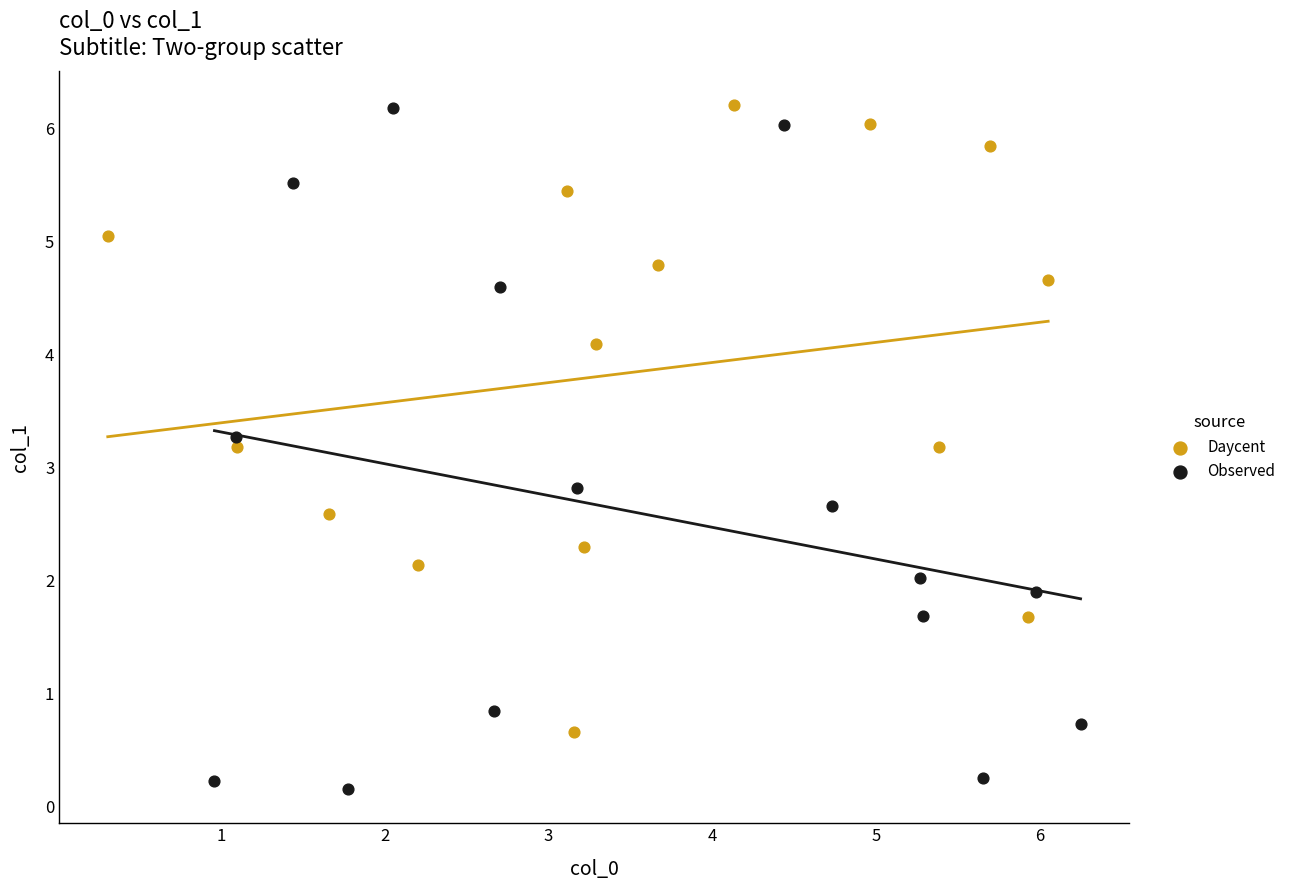

Which series reaches the minimum Y coordinate?

Observed